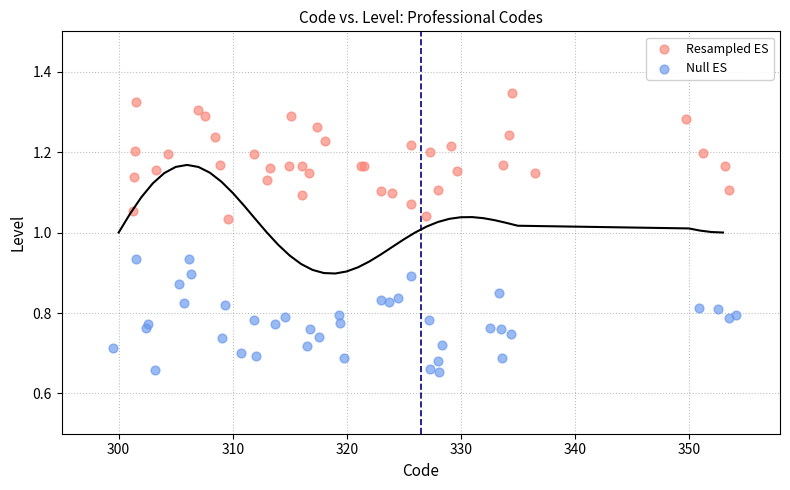

Which series contains the lowest Y value?

Null ES